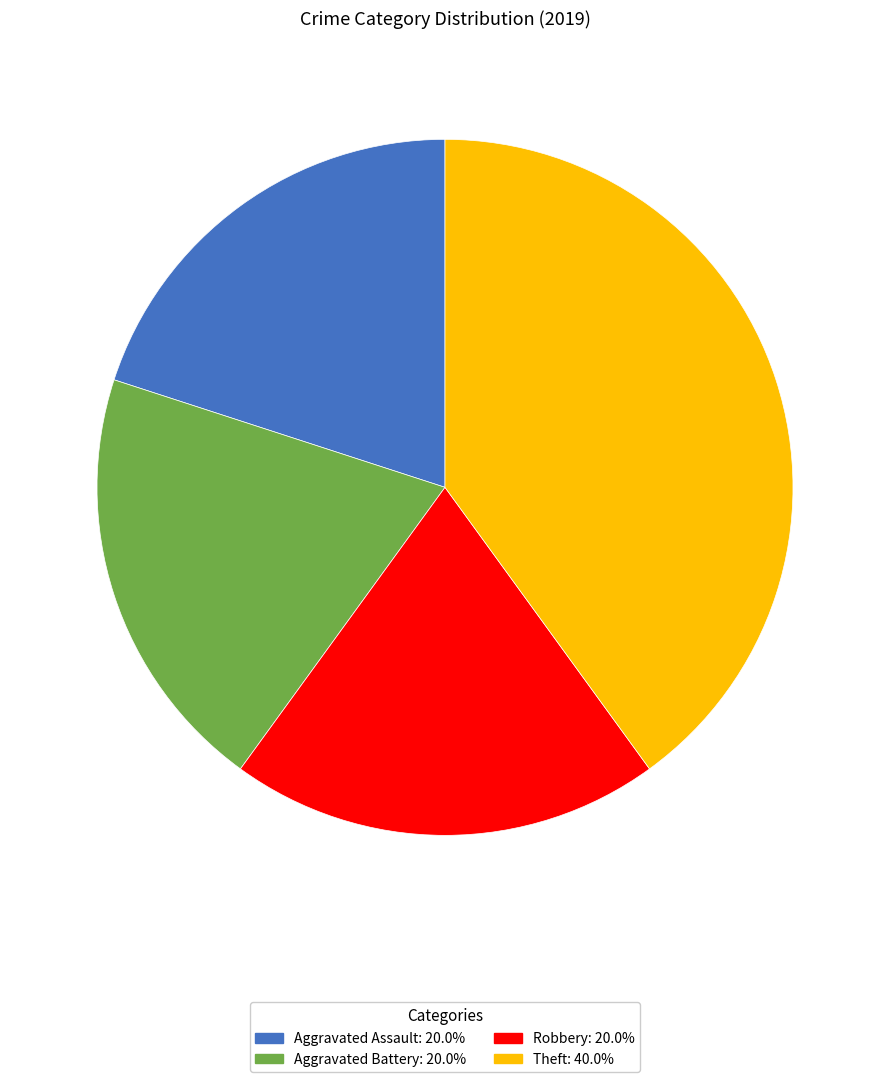

How many segments does this pie chart have?

4